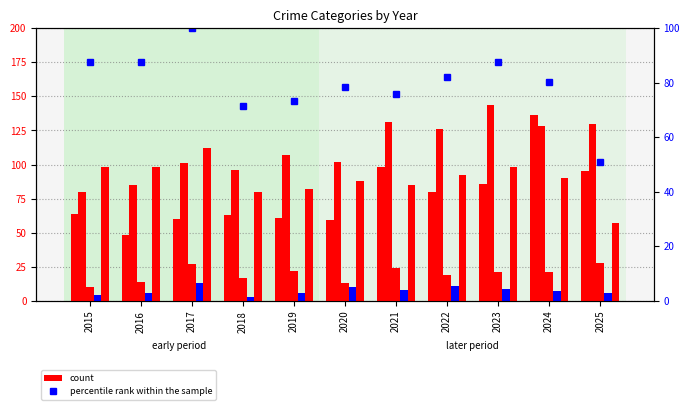

What is the value of the Aggravated Battery bar at the 11th from the left?

130.0